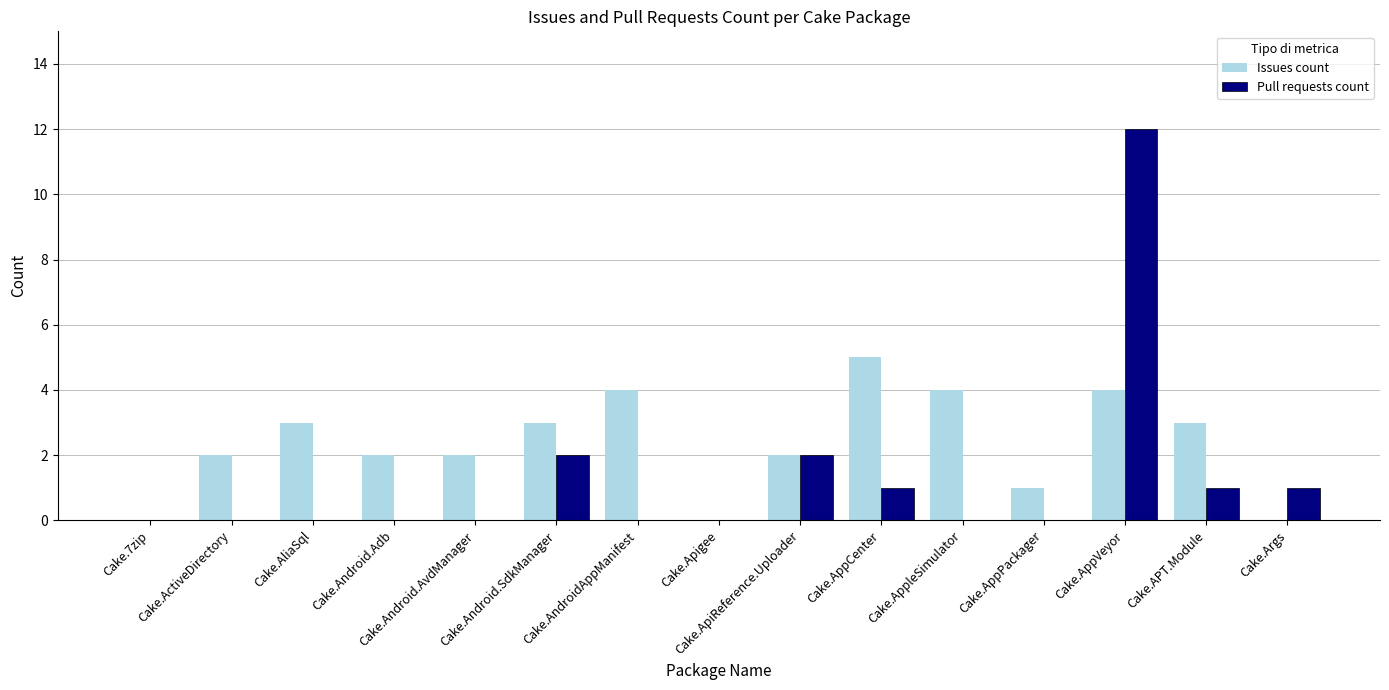

What are all the series names shown in the legend?

Issues count, Pull requests count